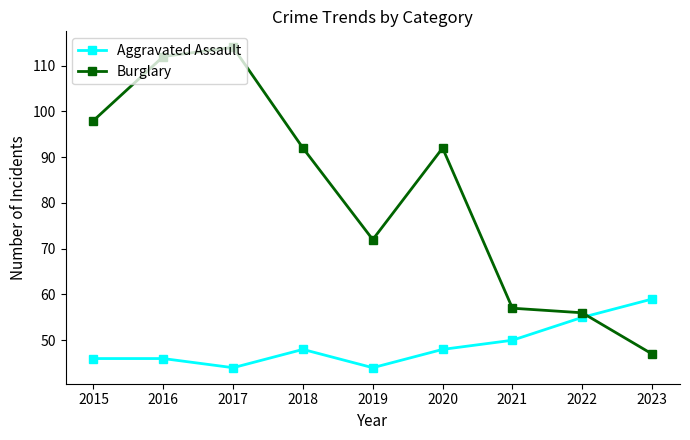

Read the Aggravated Assault value at 2021, to the nearest 5.

50